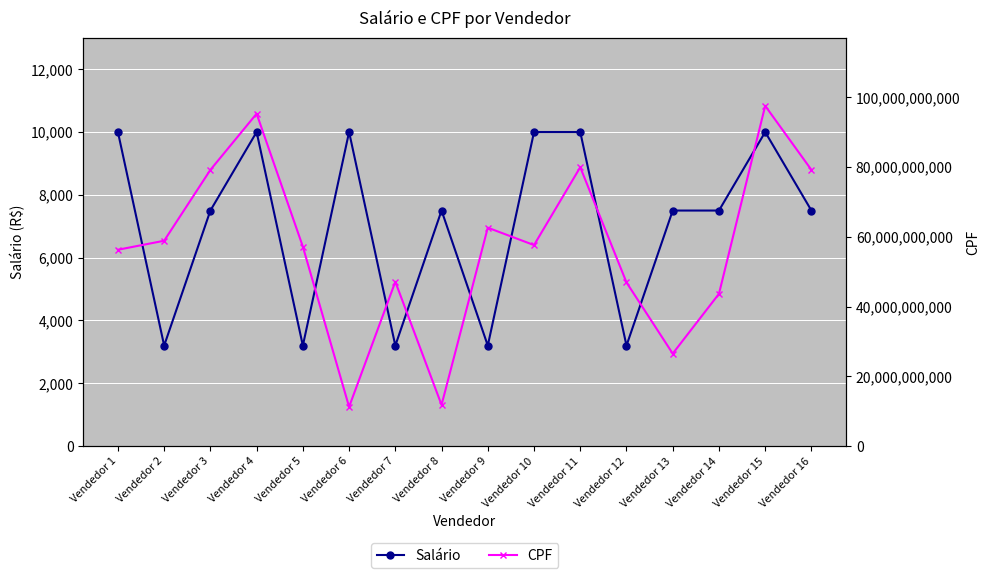

In Salário, how many points are lower than both neighbors (excluding endpoints)?

5